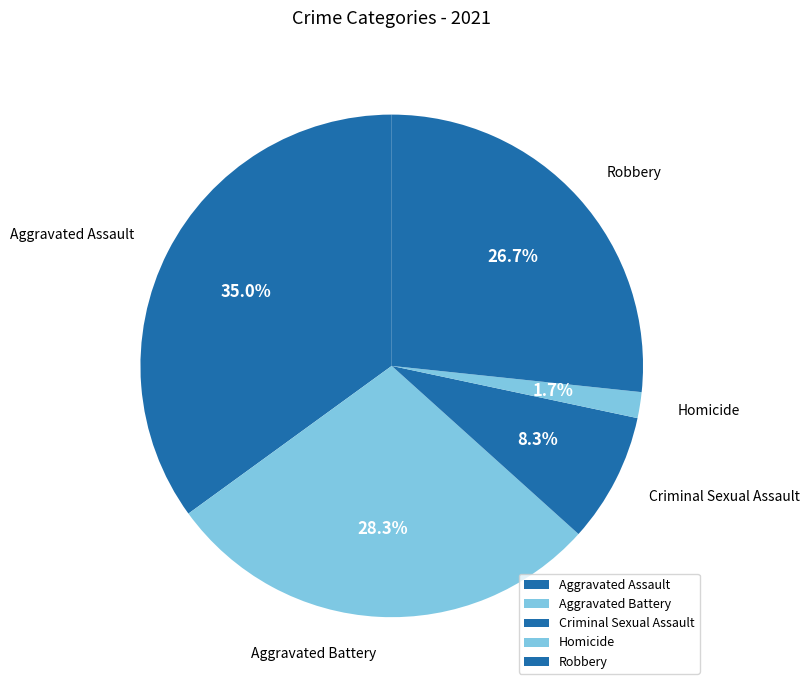

What is the ratio of the value at Robbery to the value at Aggravated Battery?

0.9